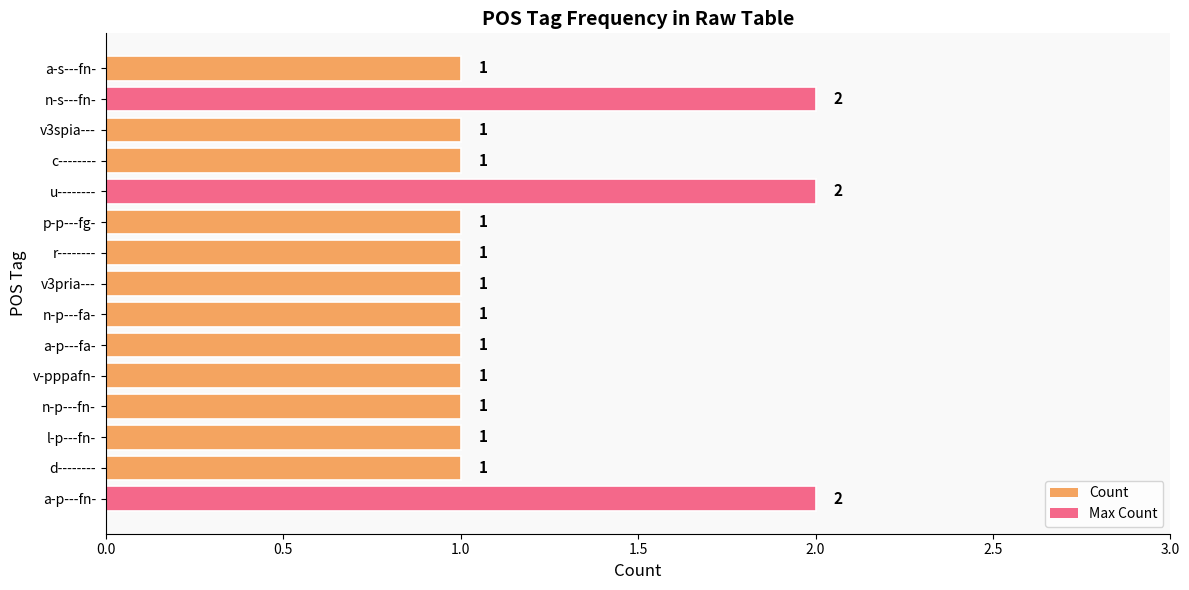

The value at a-s---fn- is 1. True or false?

True